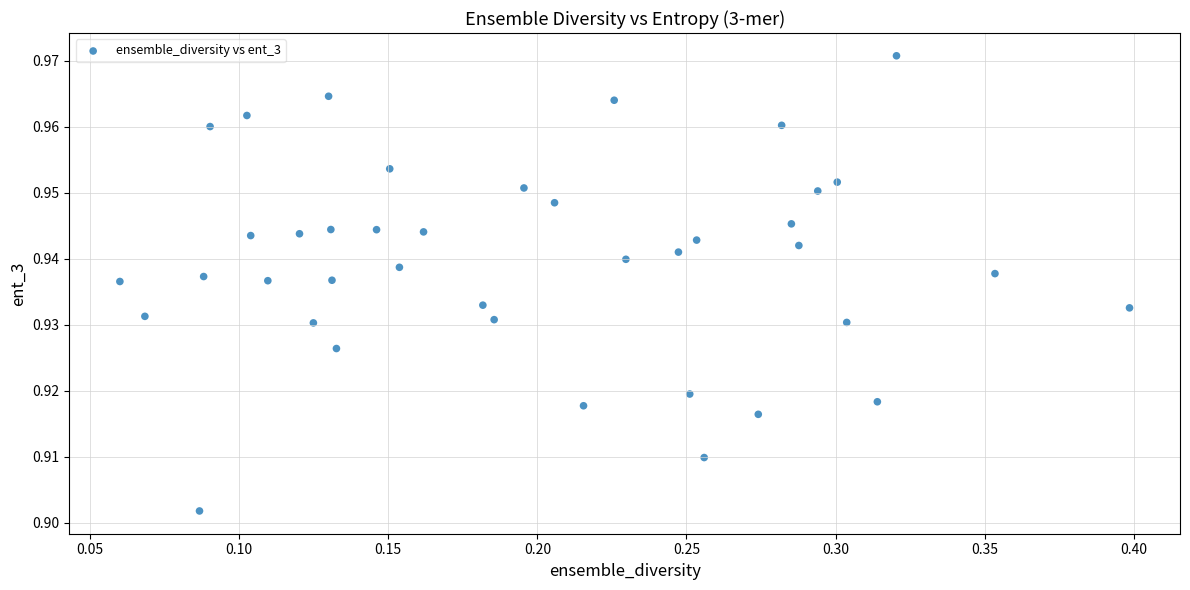

What is the range of X values (max minus min)?

0.3